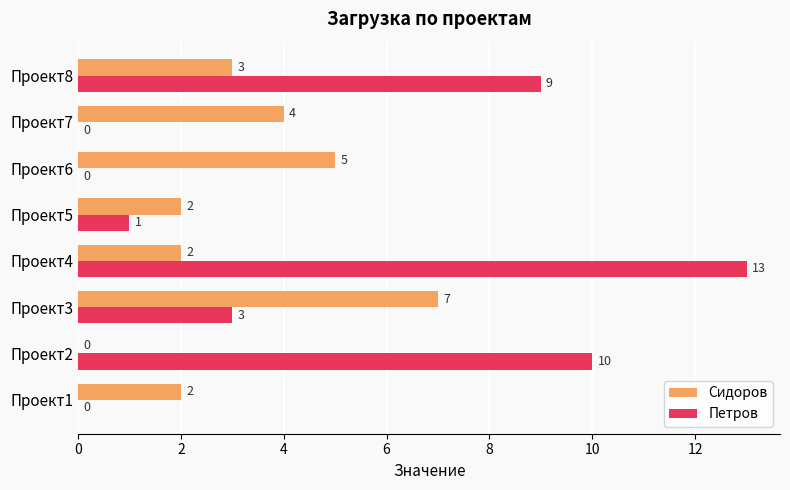

What is the sum of all Сидоров values?

25